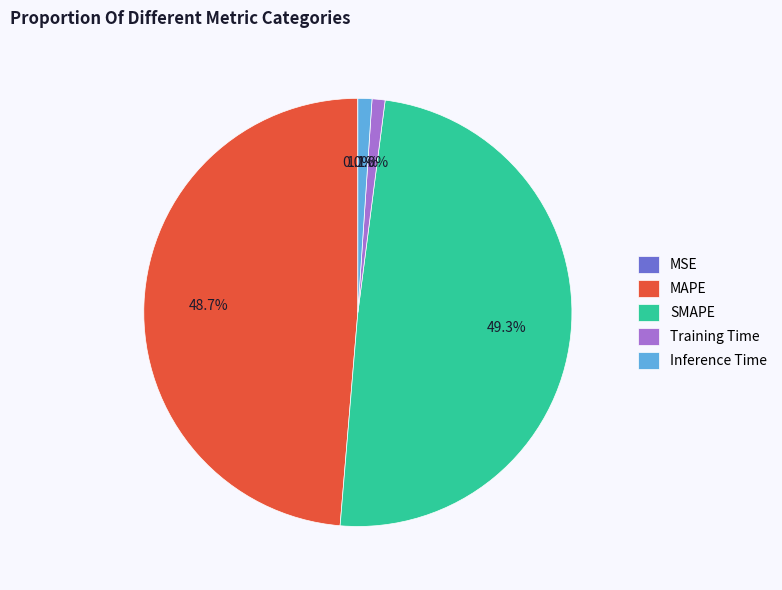

Which category has the biggest portion of the pie?

SMAPE